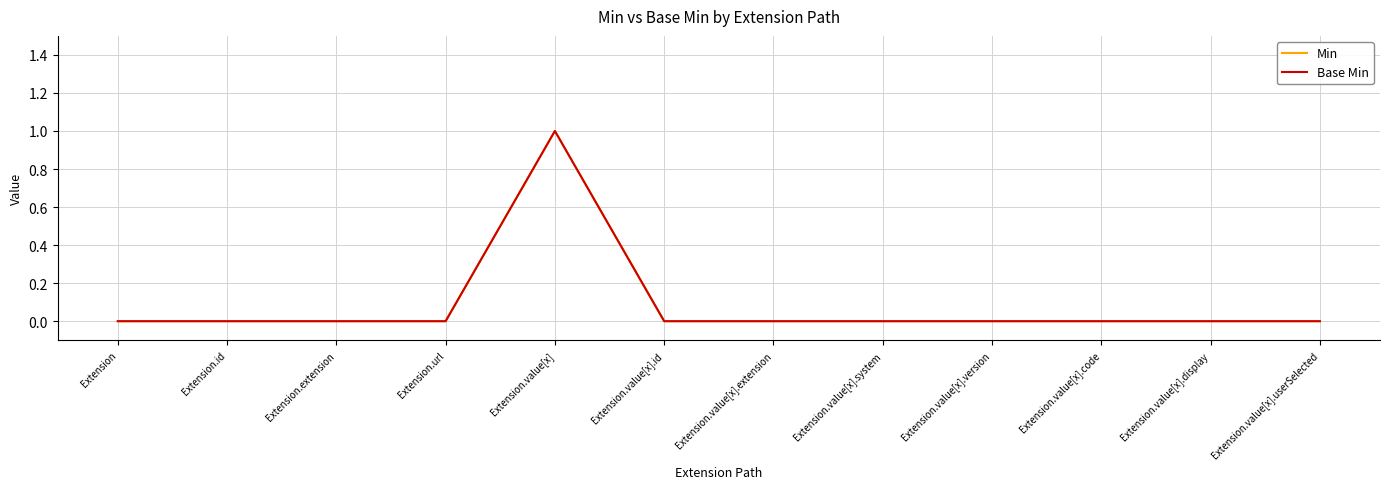

Which series has the largest total across all categories?

Min